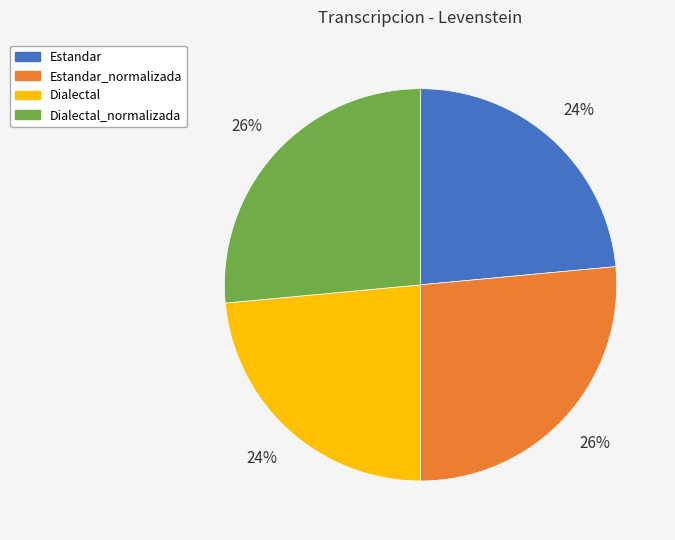

Which has a higher value, Dialectal or Estandar_normalizada?

Estandar_normalizada